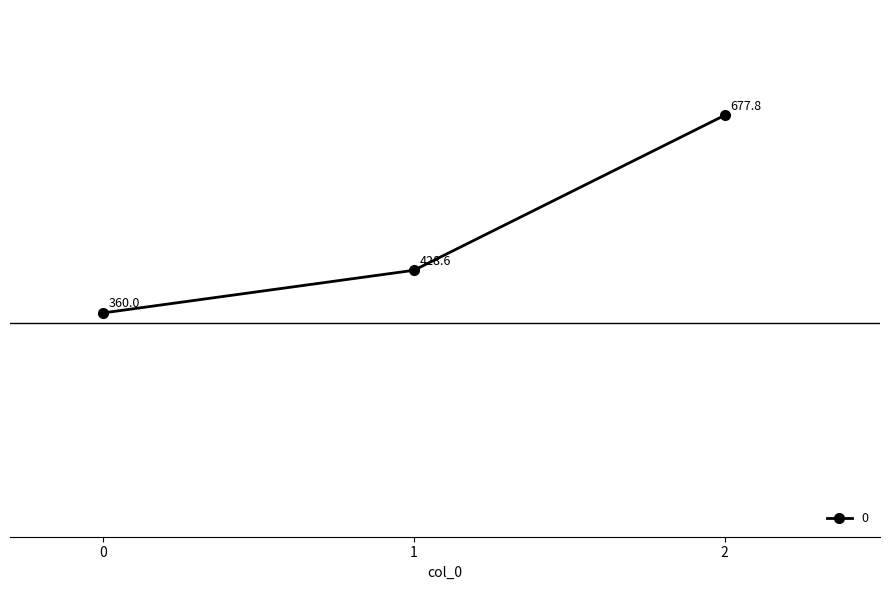

How many lines are shown in the chart?

1